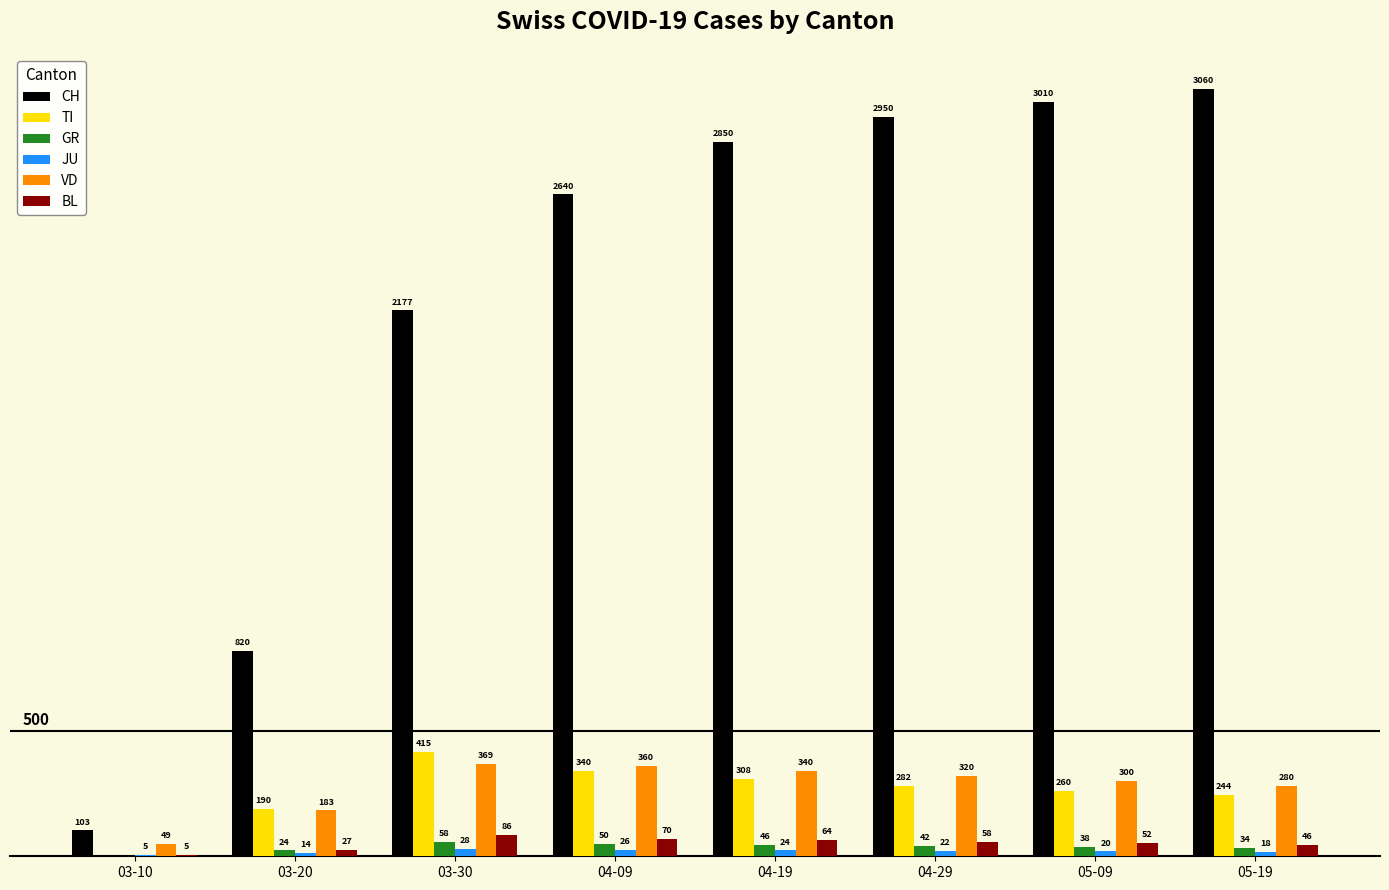

At which category does the chart reach its peak across all series?

05-19